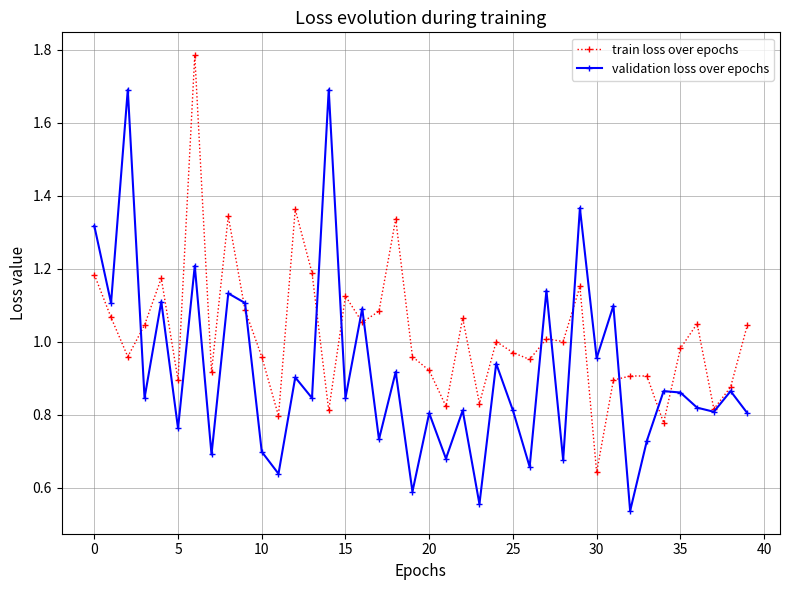

Rank the series by their maximum value, from highest to lowest.

train loss over epochs, validation loss over epochs